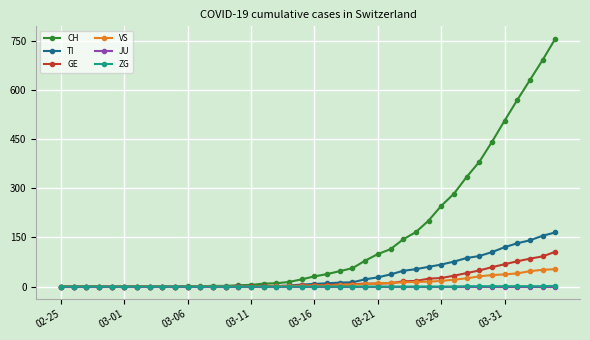

How many series are shown in this chart?

6